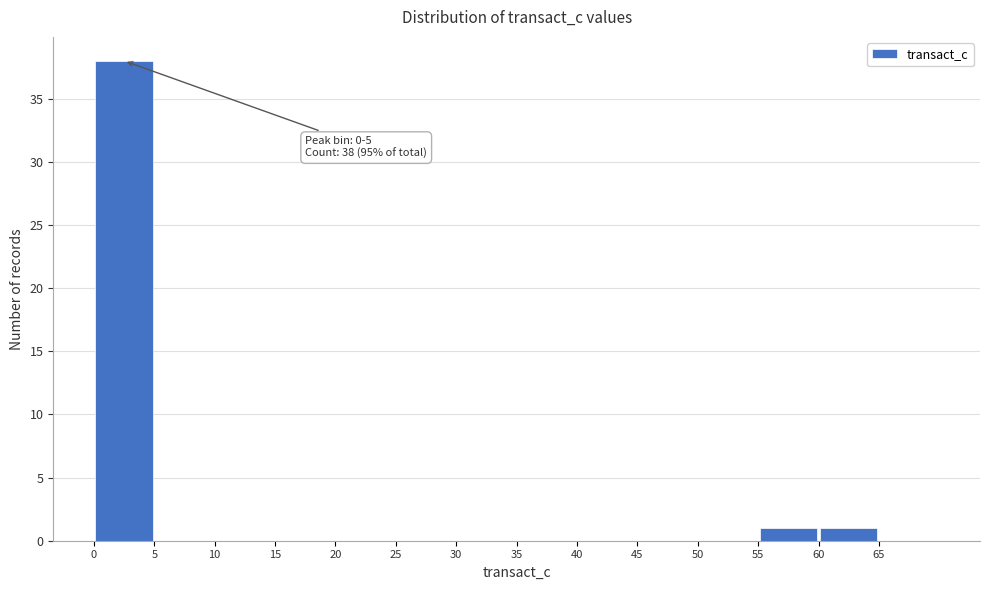

Which range on the x-axis has the tallest bar?

0 to 5